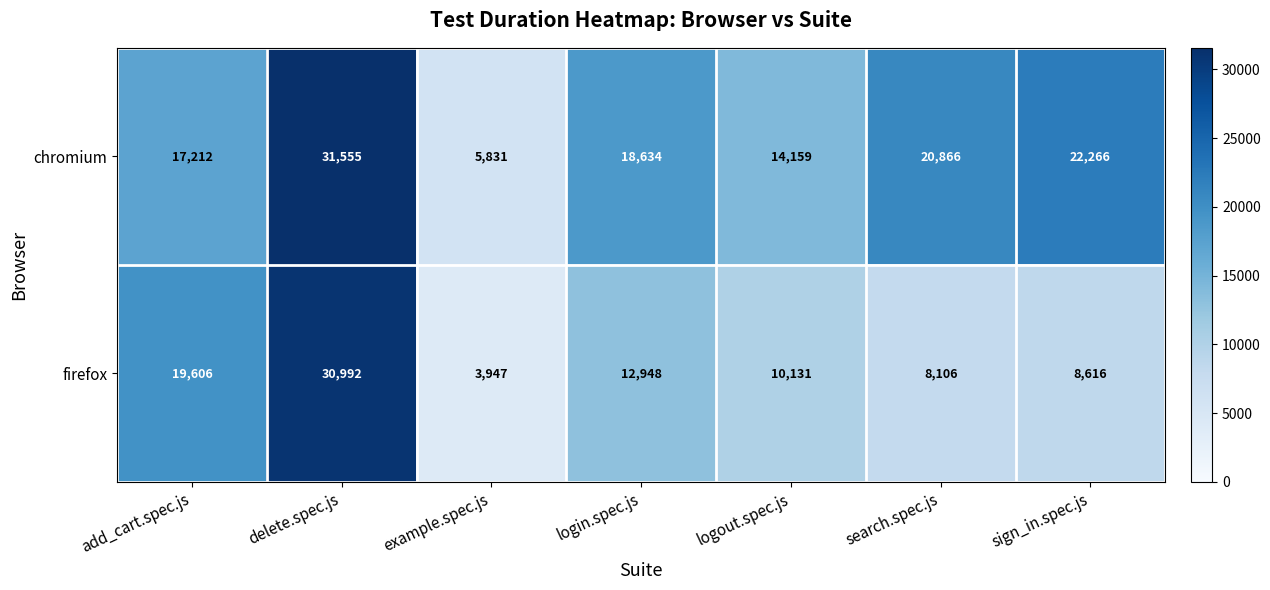

Reading left to right, transcribe all the data shown in this chart.

chromium: 17212	31555	5831	18634	14159	20866	22266
firefox: 19606	30992	3947	12948	10131	8106	8616